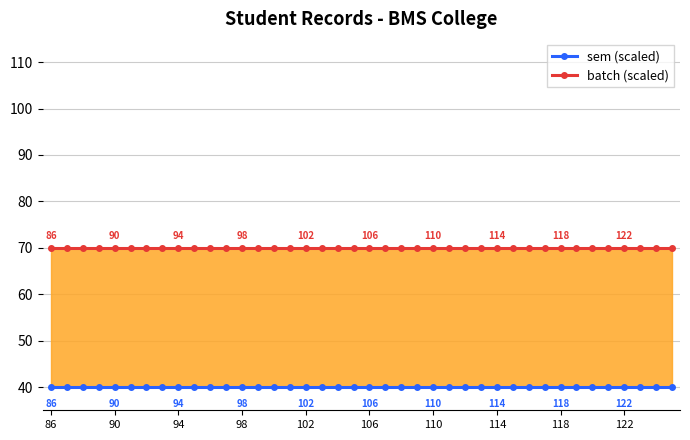

List the series in order of their overall mean, highest first.

batch, sem